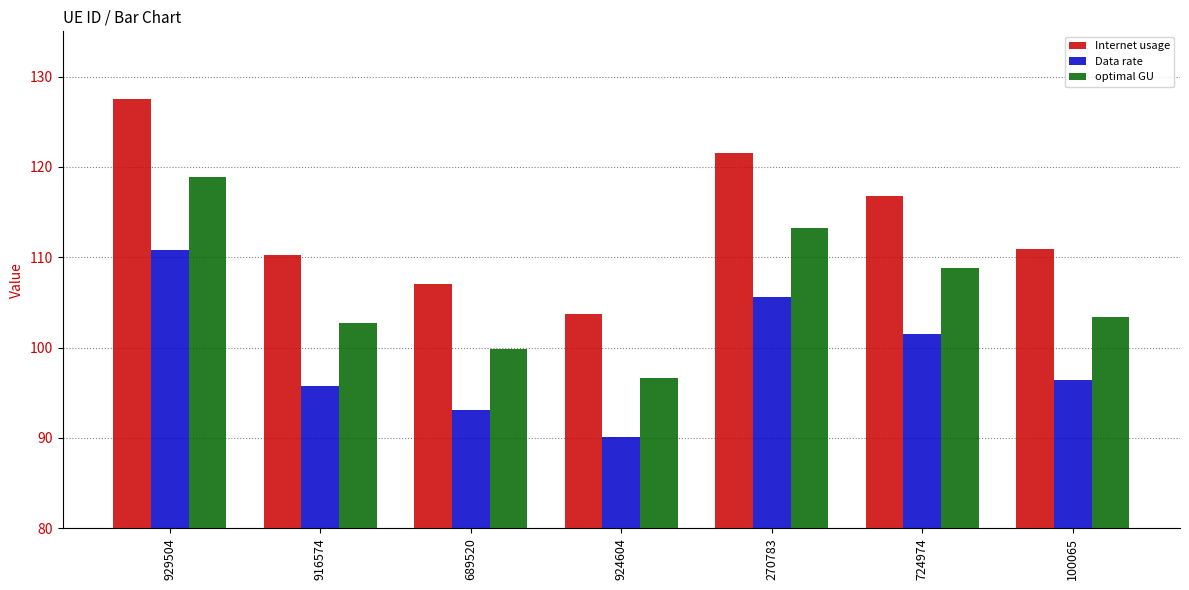

List the series in order of their peak value, highest first.

Internet usage, optimal GU, Data rate